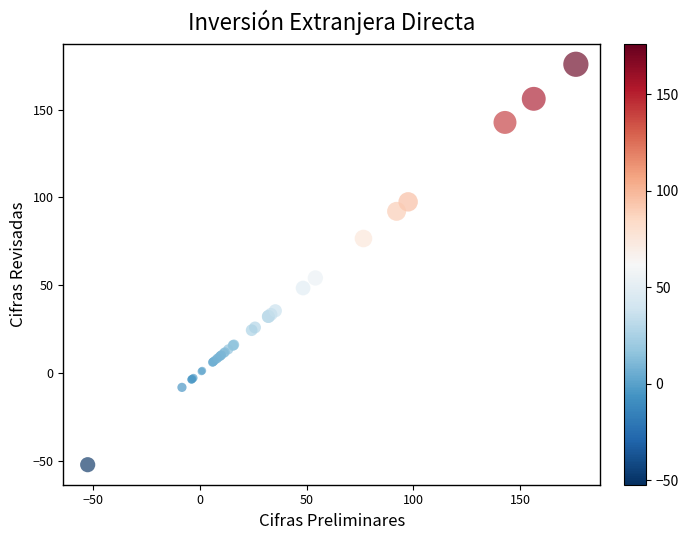

What Y value in the scatter plot is closest to 61?

54.1